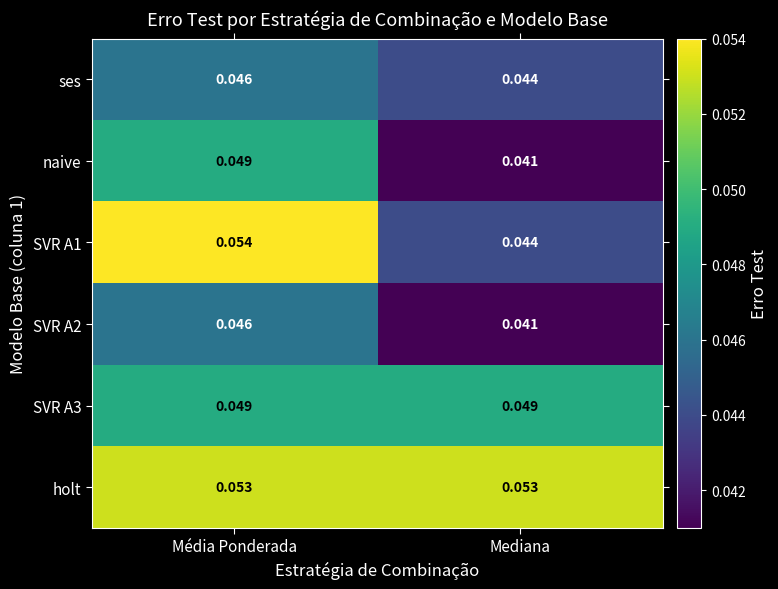

Is the value of SVR A2 at Média Ponderada greater than the value of SVR A1 at Média Ponderada?

No